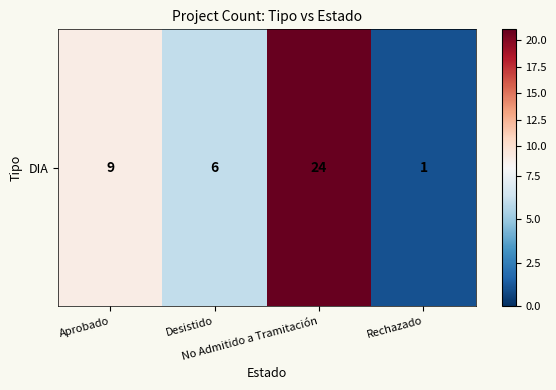

Between No Admitido a Tramitación and Rechazado, which is larger?

No Admitido a Tramitación